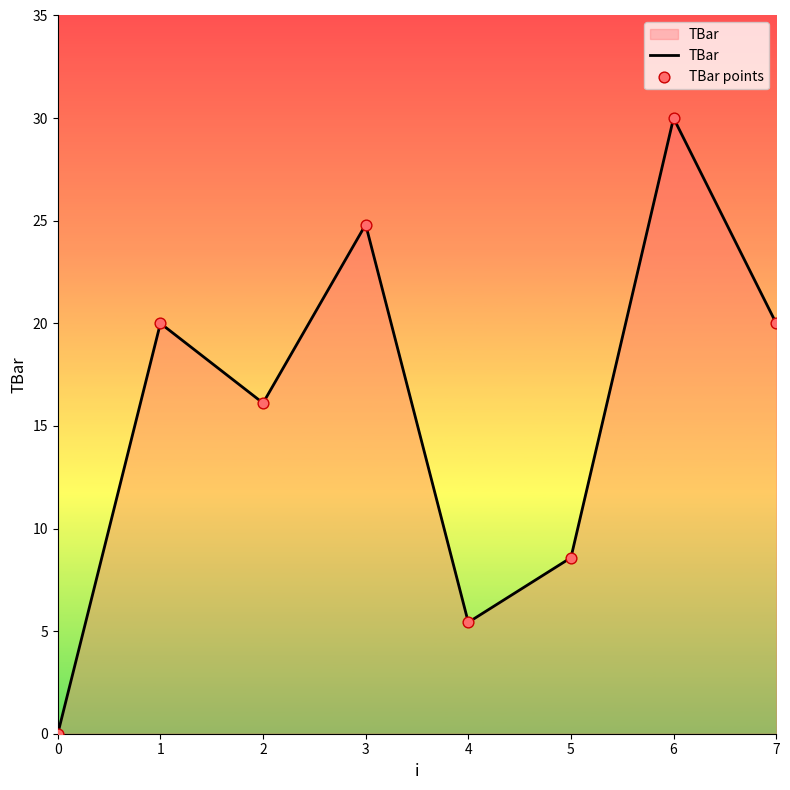

What is the average value?

15.6